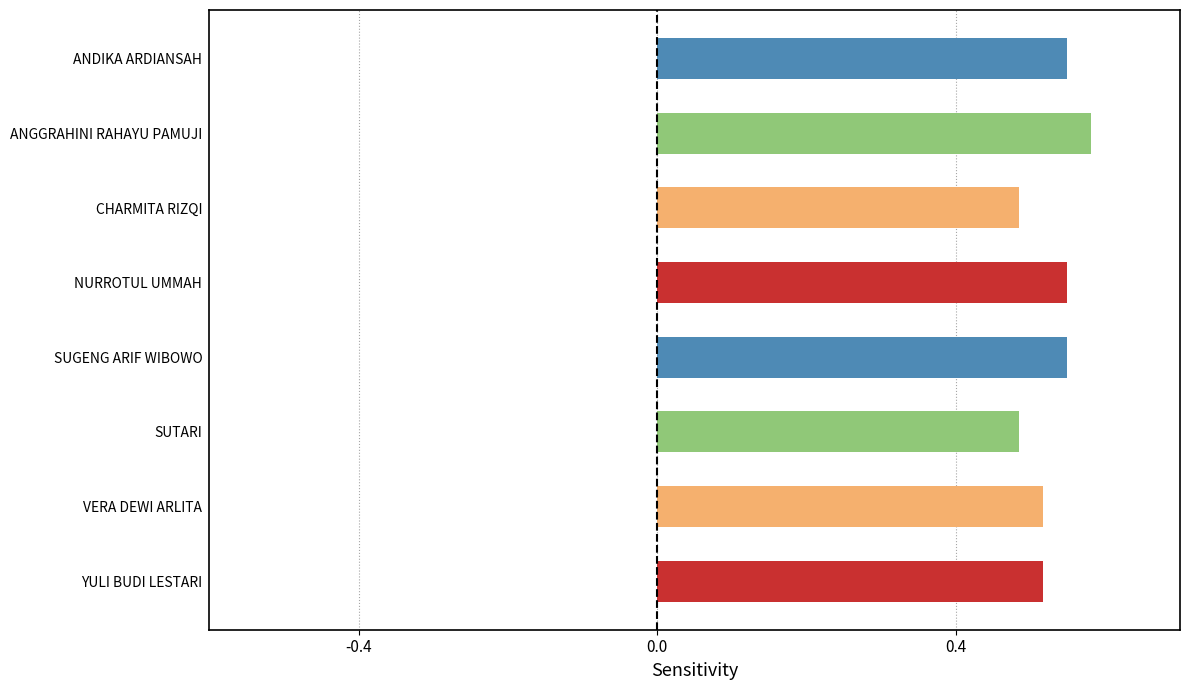

How many bars are there in total?

8